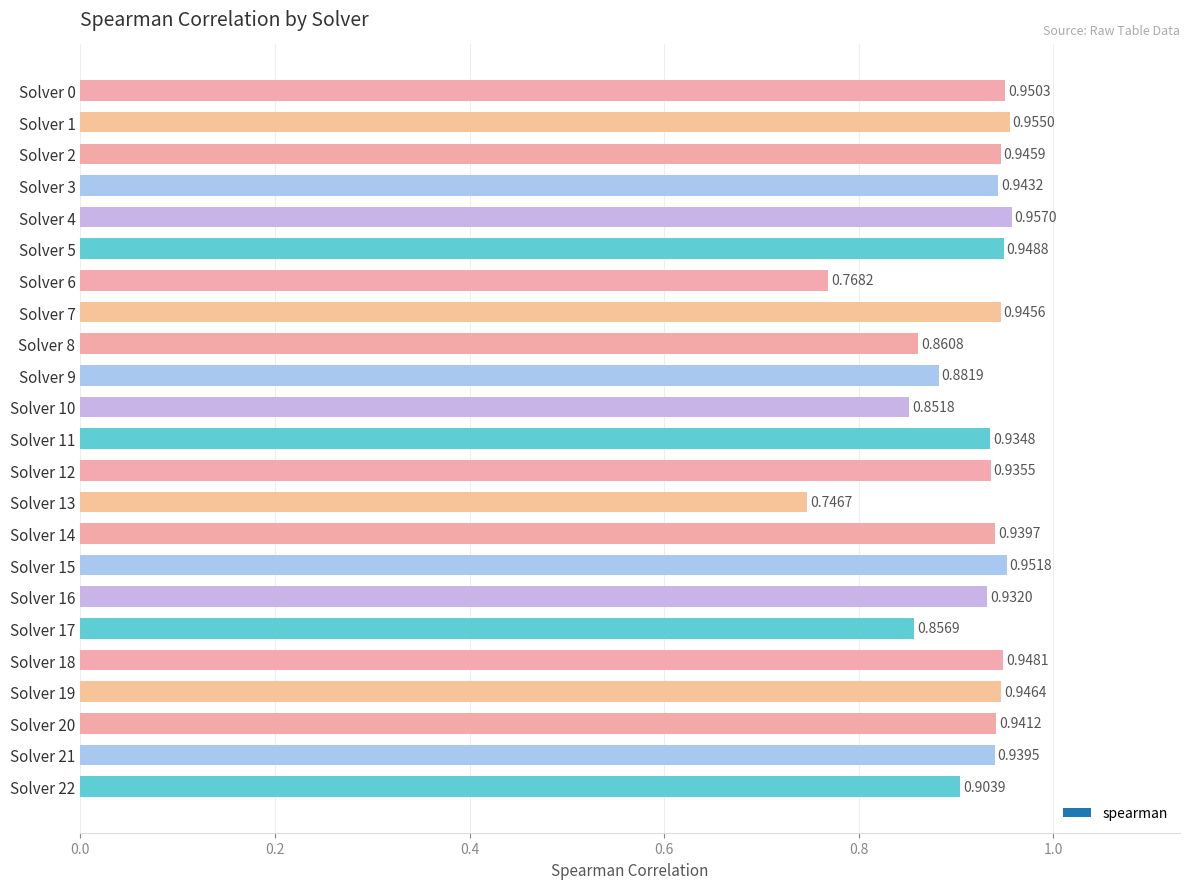

List the labels in order of value, smallest first.

Solver 13, Solver 6, Solver 10, Solver 17, Solver 8, Solver 9, Solver 22, Solver 16, Solver 11, Solver 12, Solver 21, Solver 14, Solver 20, Solver 3, Solver 7, Solver 2, Solver 19, Solver 18, Solver 5, Solver 0, Solver 15, Solver 1, Solver 4